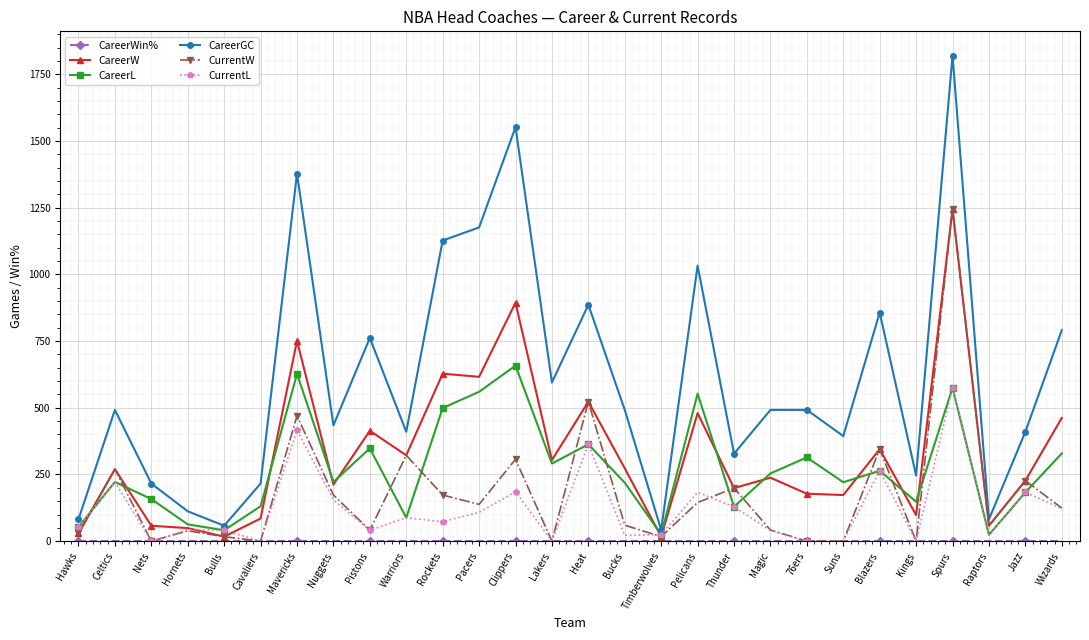

The CurrentL series shows -285.8 at 76ers. True or false?

False